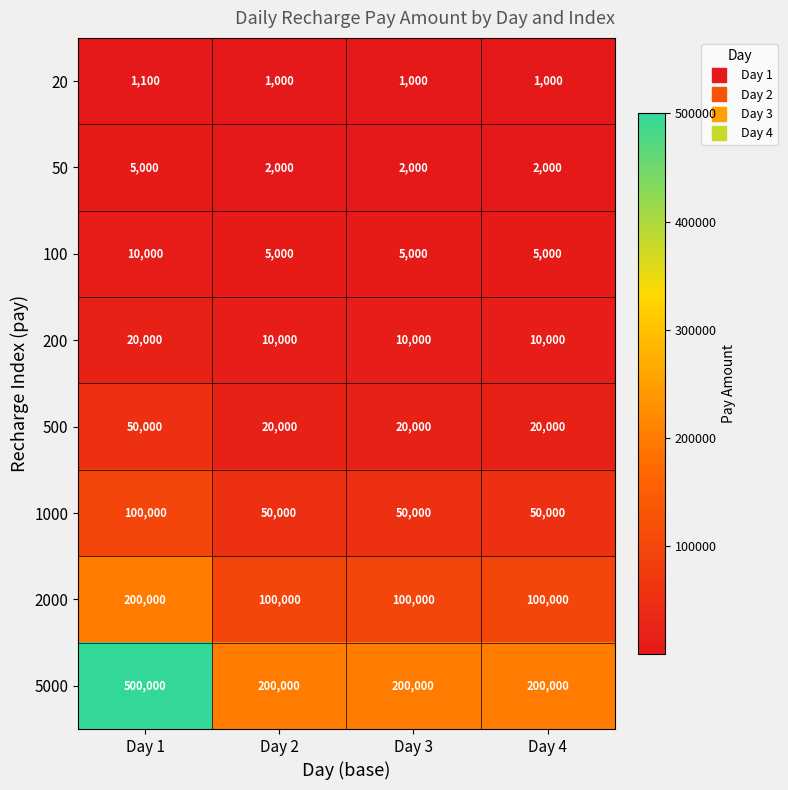

True or false: 5000 has a value of 200000 at Day 3.

True